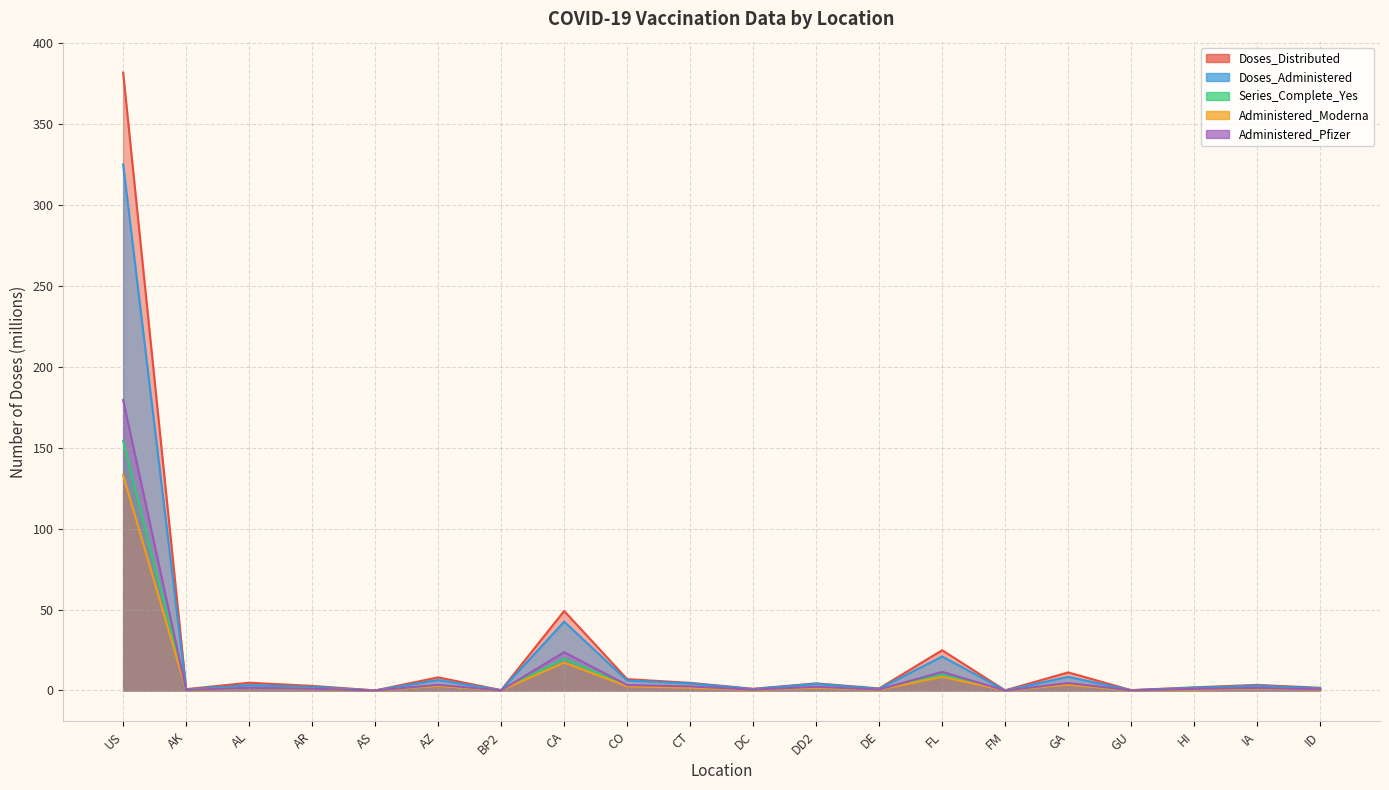

True or false: Series_Complete_Yes and Doses_Distributed cross at least once.

False